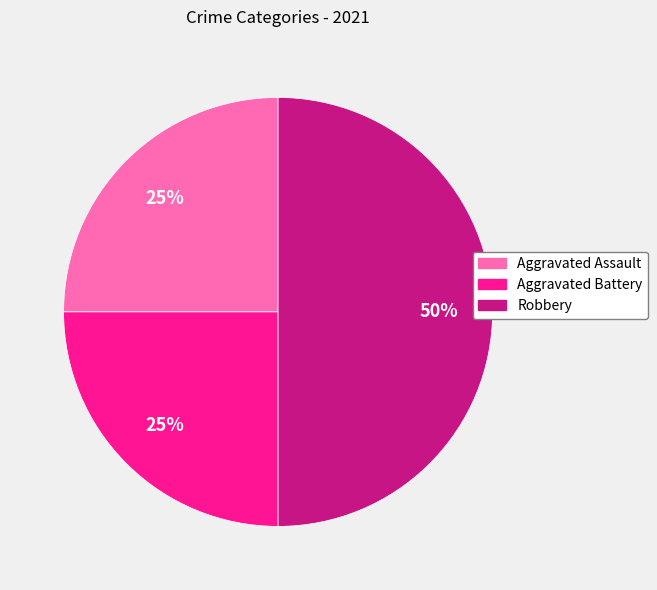

To the nearest percent, what portion does Robbery represent?

50%